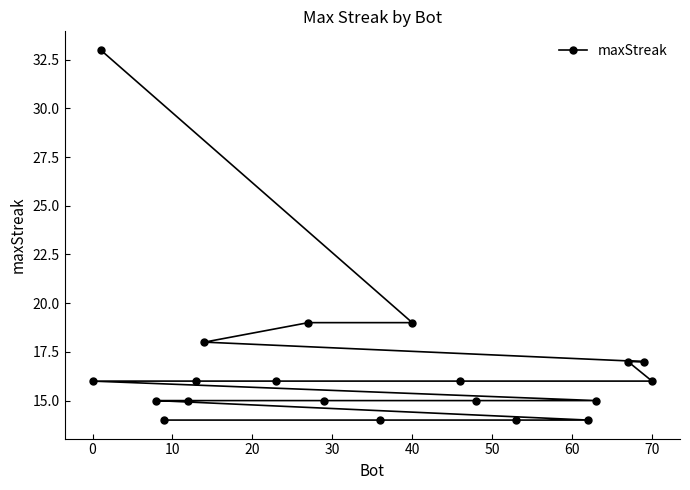

What is the minimum value shown in the chart?

14